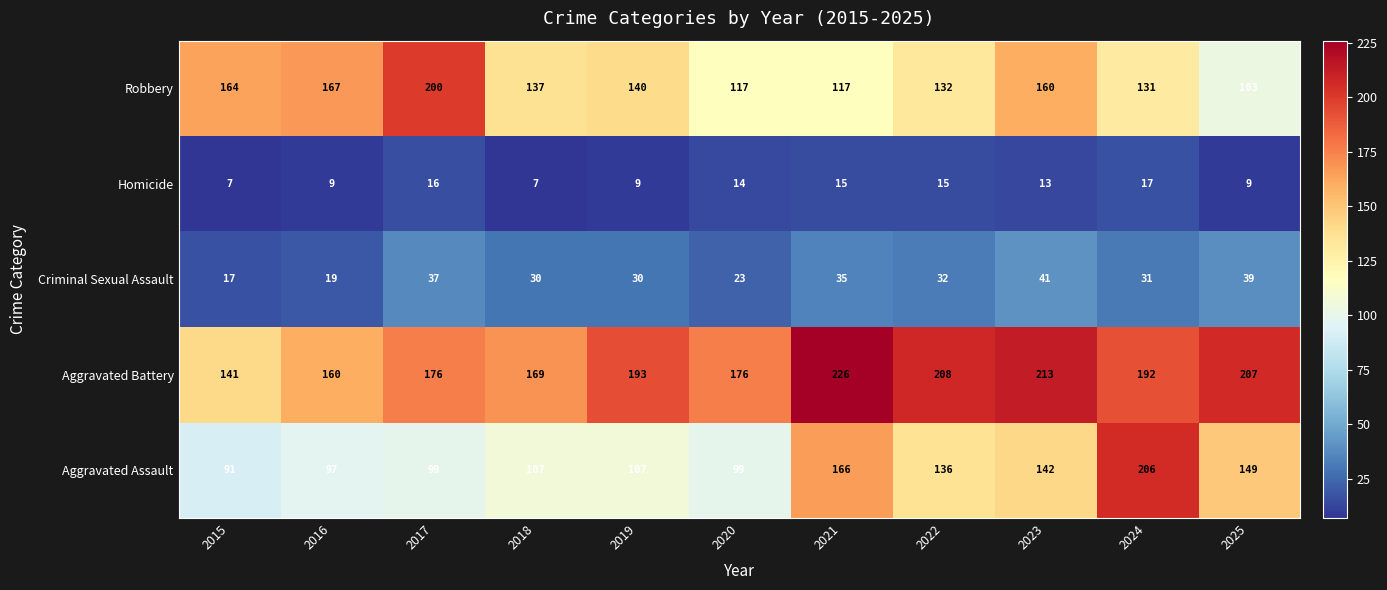

The value of Robbery at 2015 is 247. True or false?

False